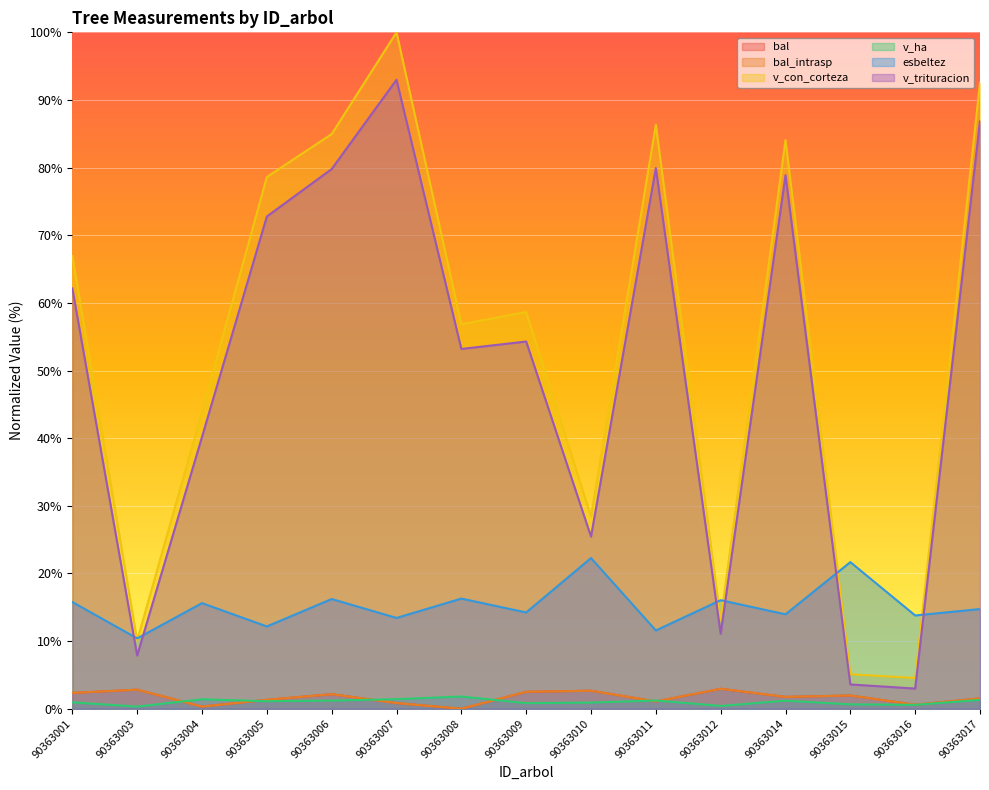

Reading left to right, extract all data points from this chart.

bal: 90363001=2.3	90363003=2.8	90363004=0.3	90363005=1.3	90363006=2.2	90363007=0.8	90363008=0.0	90363009=2.5	90363010=2.7	90363011=1.1	90363012=2.9	90363014=1.8	90363015=2.0	90363016=0.6	90363017=1.5
bal_intrasp: 90363001=2.3	90363003=2.8	90363004=0.3	90363005=1.3	90363006=2.2	90363007=0.8	90363008=0.0	90363009=2.5	90363010=2.7	90363011=1.1	90363012=2.9	90363014=1.8	90363015=2.0	90363016=0.6	90363017=1.5
v_con_corteza: 90363001=66.9	90363003=10.1	90363004=43.9	90363005=78.6	90363006=85.0	90363007=100.0	90363008=56.8	90363009=58.6	90363010=28.4	90363011=86.3	90363012=13.1	90363014=84.1	90363015=5.1	90363016=4.5	90363017=92.5
v_ha: 90363001=0.9	90363003=0.3	90363004=1.4	90363005=1.1	90363006=1.2	90363007=1.4	90363008=1.8	90363009=0.8	90363010=0.9	90363011=1.2	90363012=0.4	90363014=1.2	90363015=0.6	90363016=0.6	90363017=1.3
esbeltez: 90363001=15.8	90363003=10.4	90363004=15.6	90363005=12.2	90363006=16.2	90363007=13.4	90363008=16.3	90363009=14.2	90363010=22.3	90363011=11.6	90363012=16.0	90363014=14.0	90363015=21.7	90363016=13.8	90363017=14.7
v_trituracion: 90363001=62.1	90363003=7.9	90363004=40.2	90363005=72.8	90363006=79.8	90363007=93.0	90363008=53.2	90363009=54.3	90363010=25.5	90363011=79.9	90363012=11.1	90363014=78.9	90363015=3.6	90363016=3.0	90363017=86.9